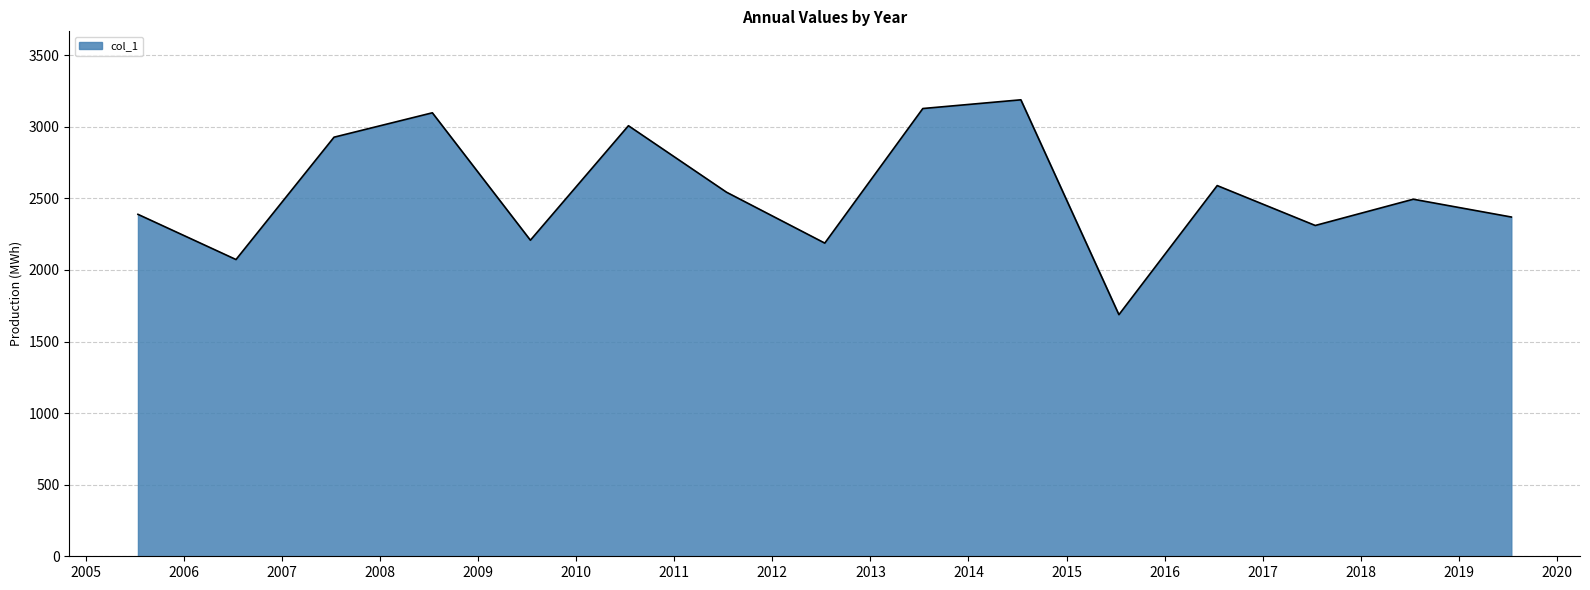

What is the greatest value displayed?

3188.5